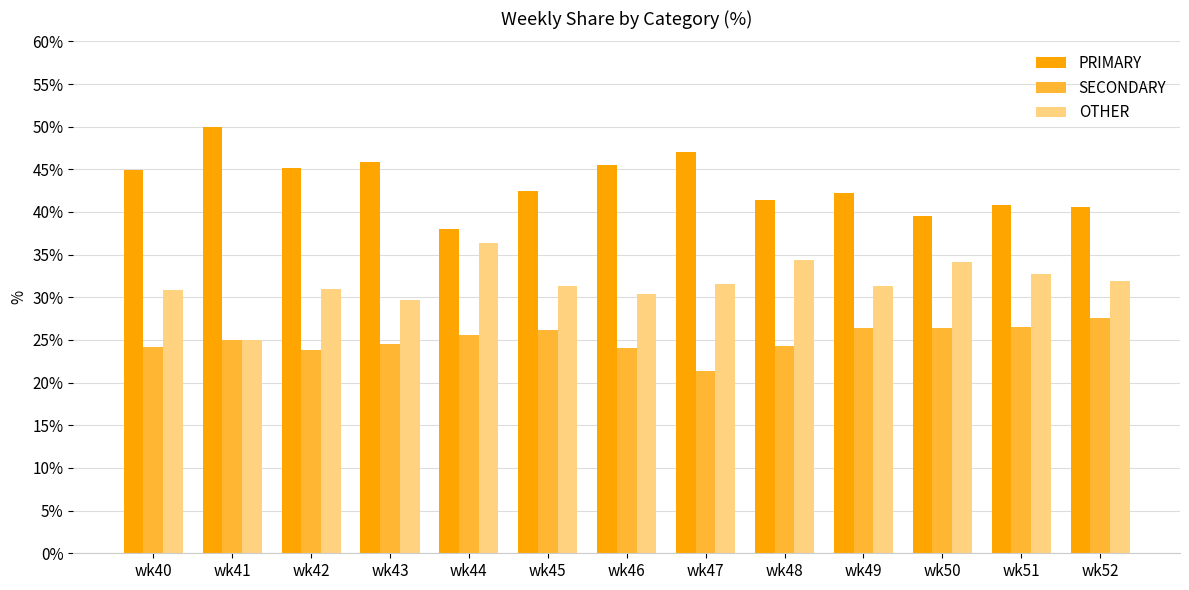

What is the greatest value displayed?

50.0